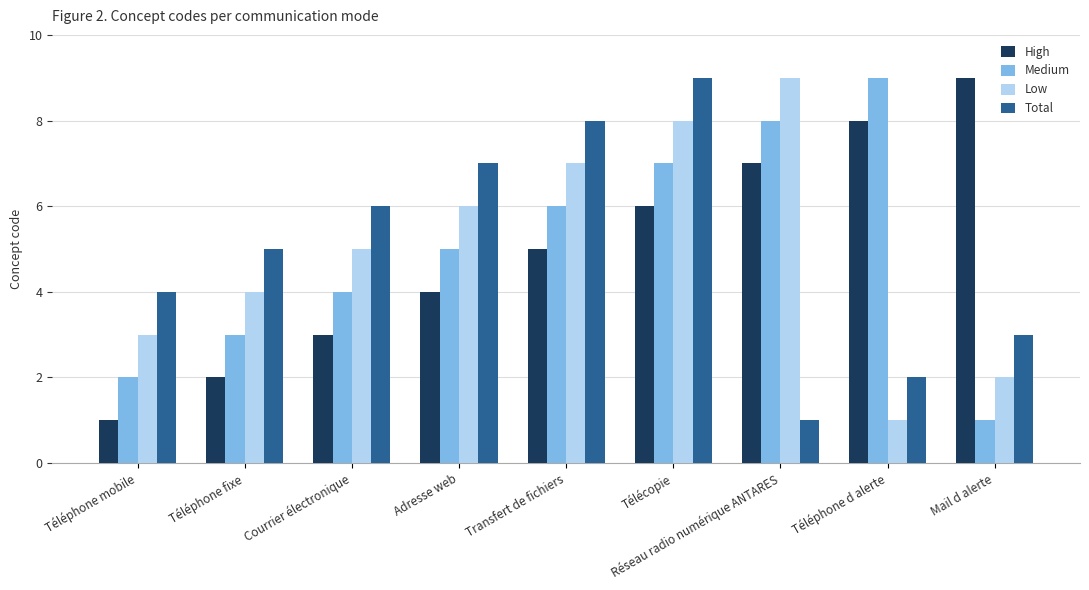

What value does the Total series have at Mail d alerte?

3